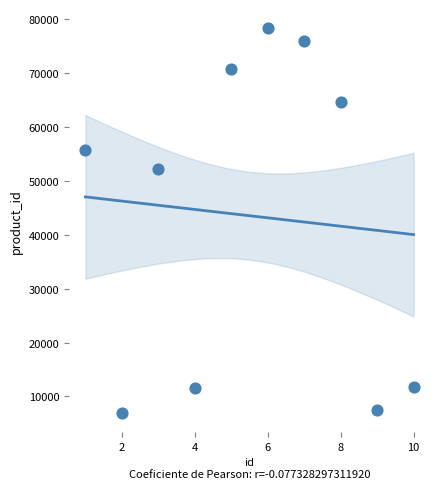

What Y value in the scatter plot is closest to 42621?

52246